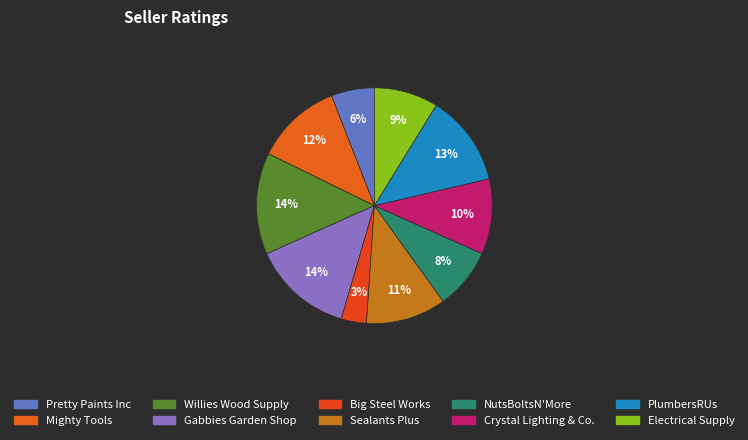

To the nearest percent, what is the average slice percentage?

10%